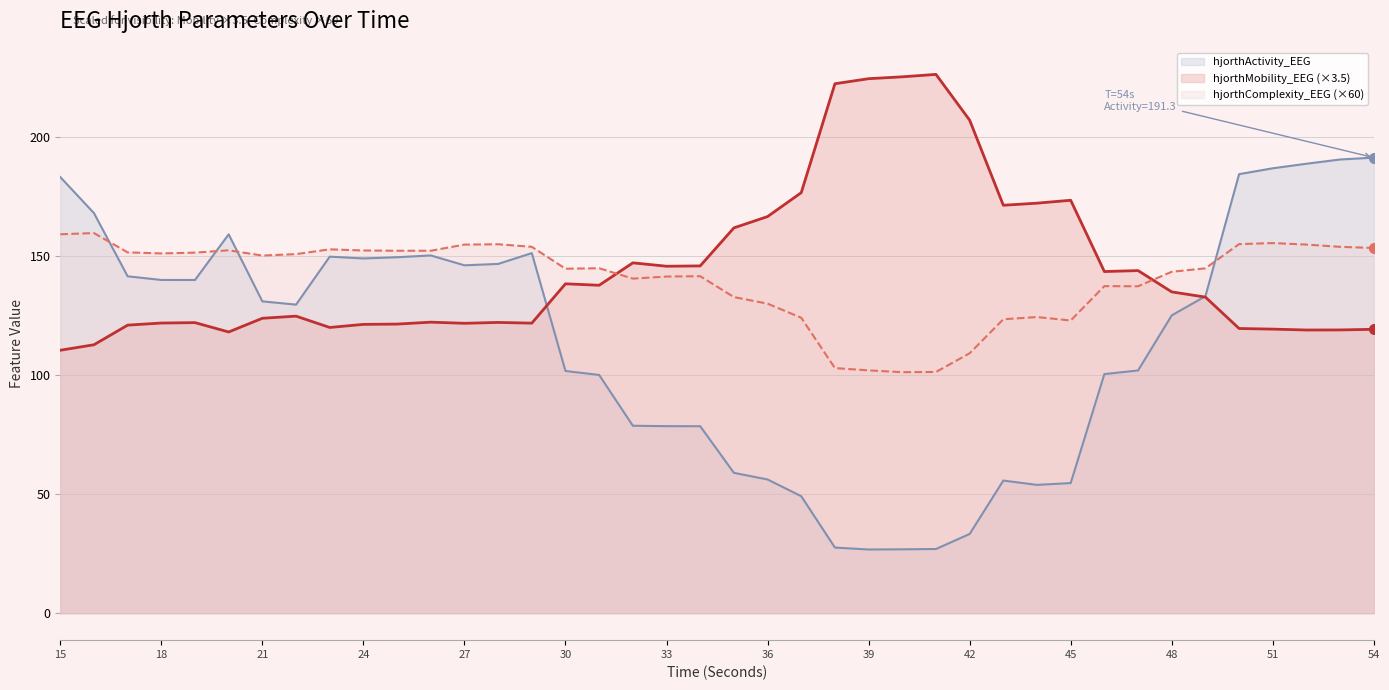

What is the total value across all series at 29?

427.0